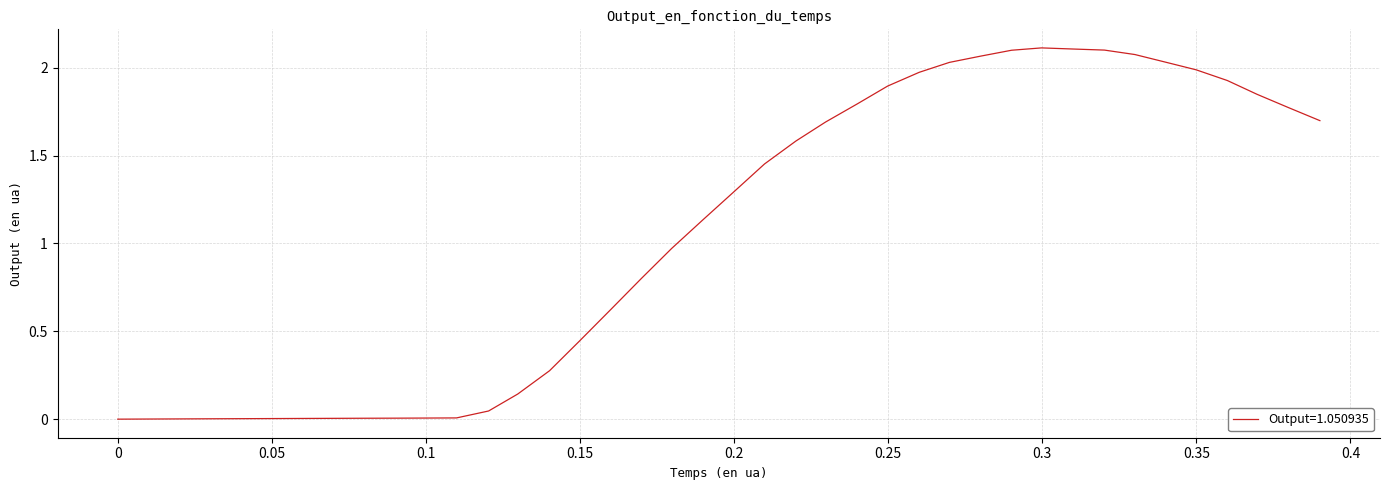

How many lines are shown in the chart?

1